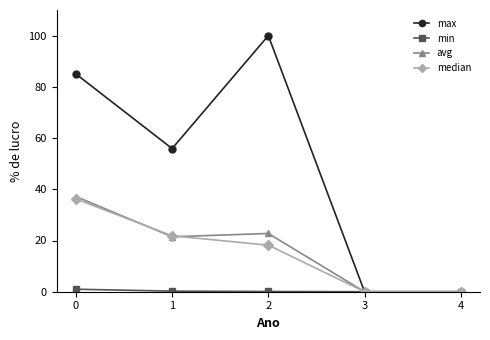

Which series has the largest total across all categories?

max